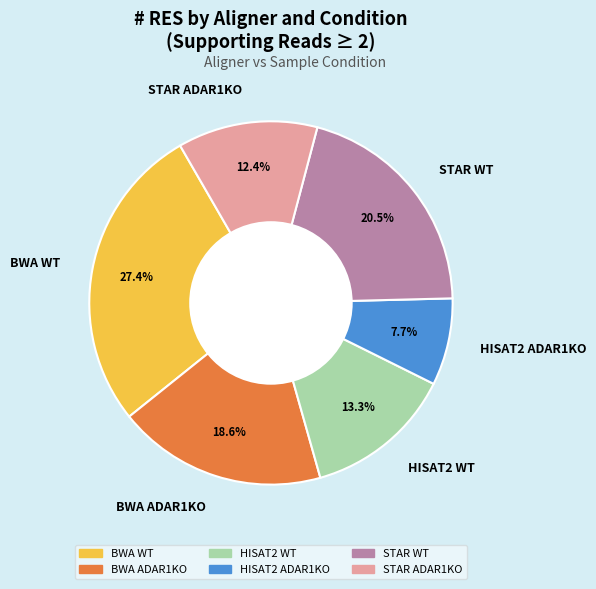

Approximately how many times larger is the value at BWA ADAR1KO compared to BWA WT?

0.7